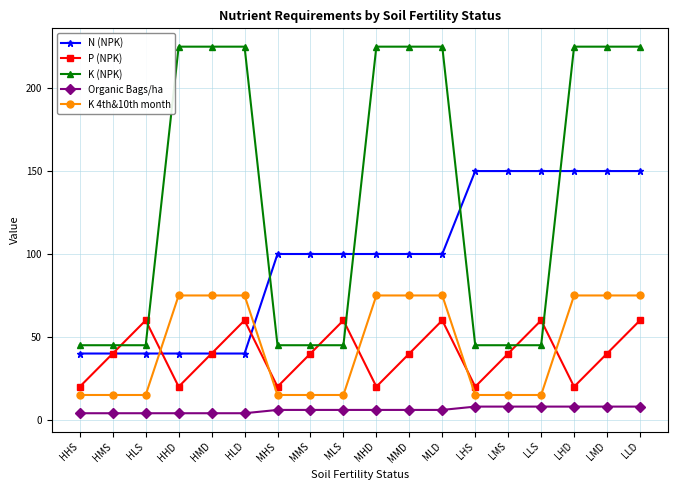

Rank the series at LLS from lowest to highest value.

Organic Bags/ha, K 4th&10th month, K (NPK), P (NPK), N (NPK)